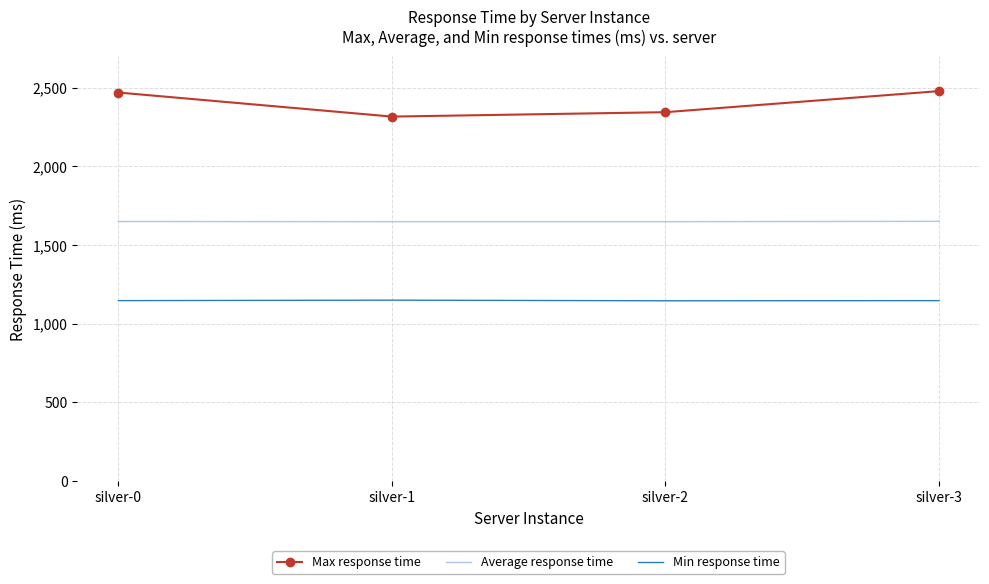

Which series has the widest spread of values?

Max response time